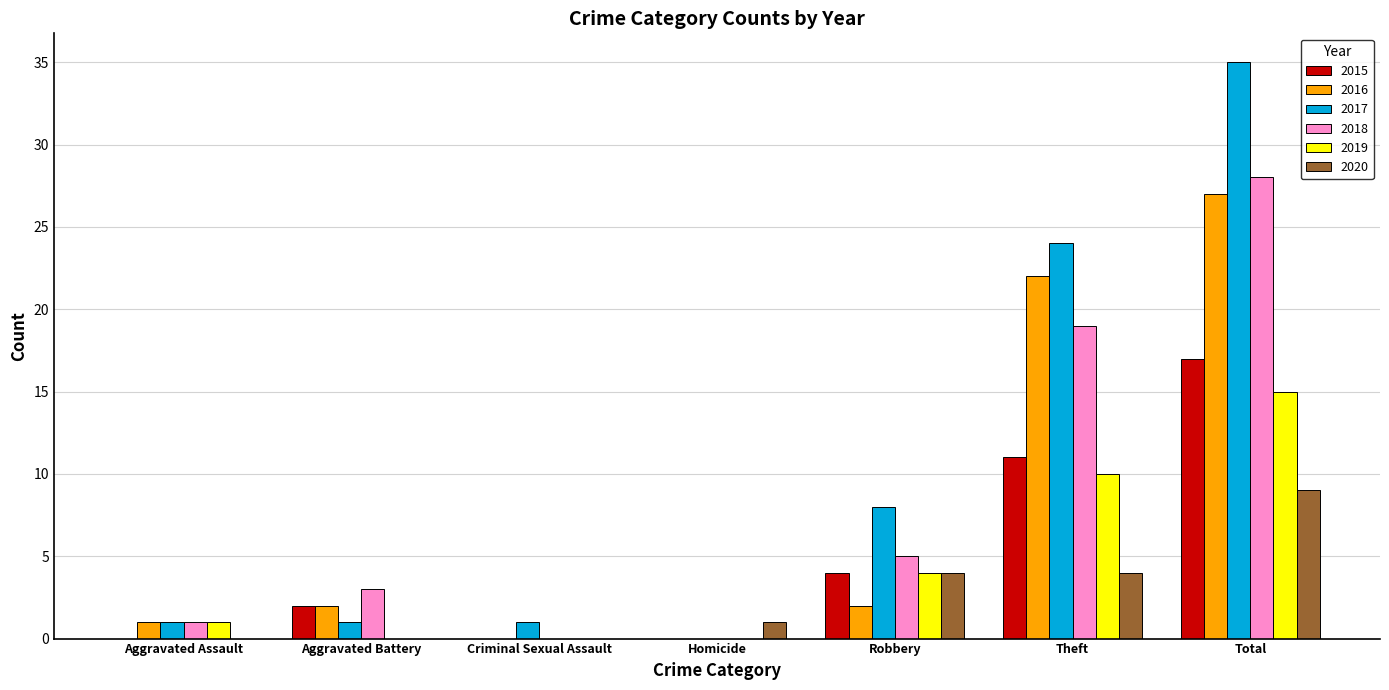

Which series has the largest total across all categories?

2017